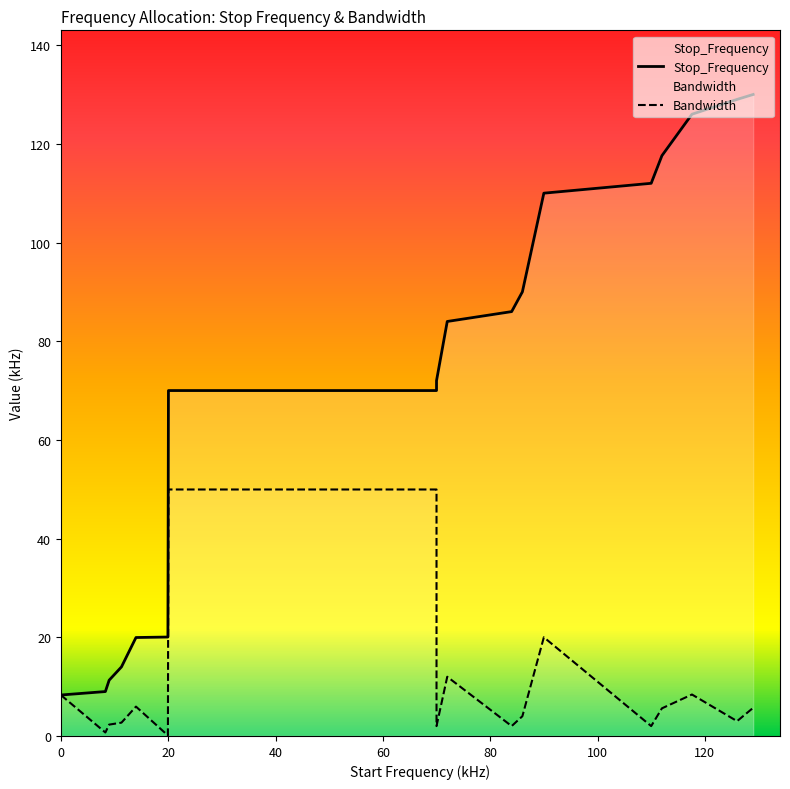

At how many categories does at least one series exceed 19?

14